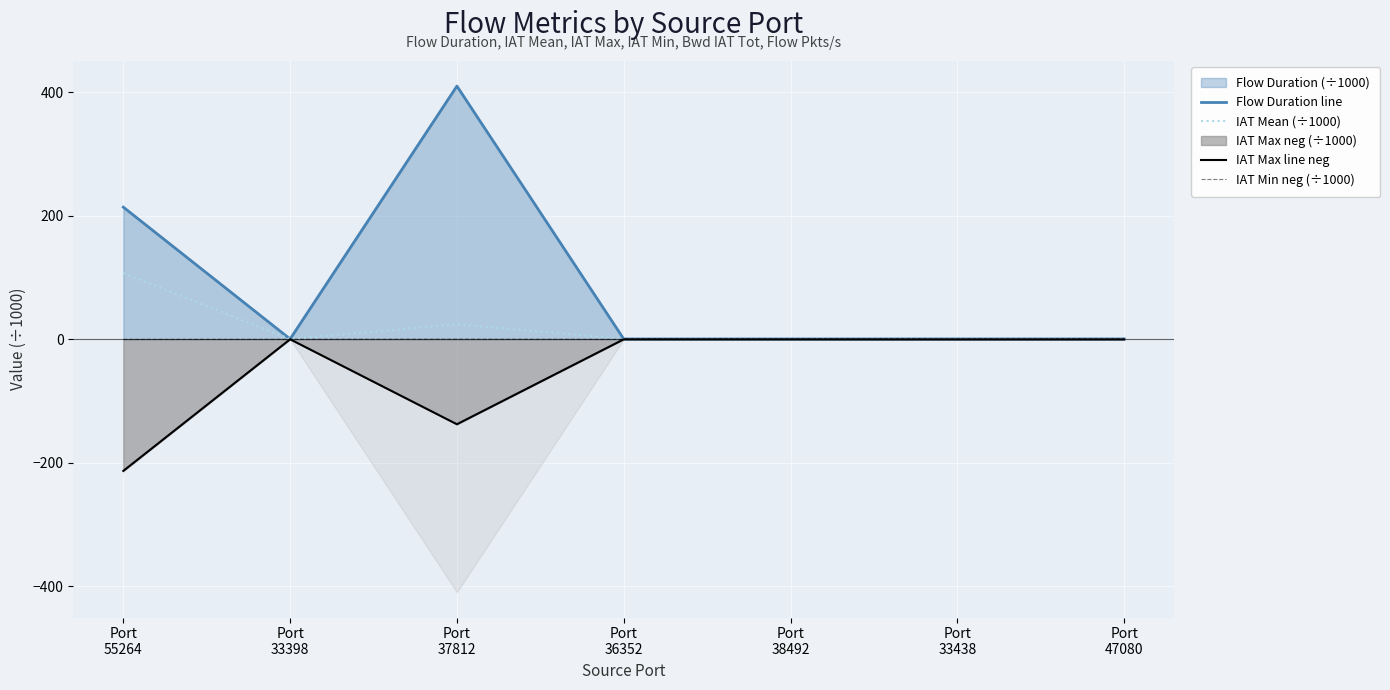

The IAT Min neg (÷1000) series shows -0.4 at Port
33438. True or false?

True